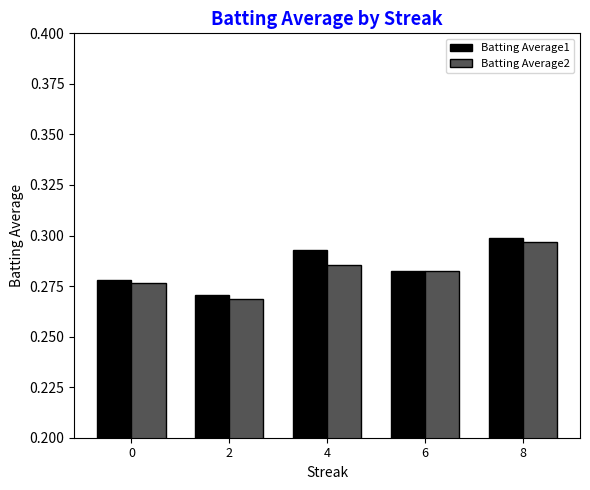

How many Batting Average2 values are between 0 and 1?

5